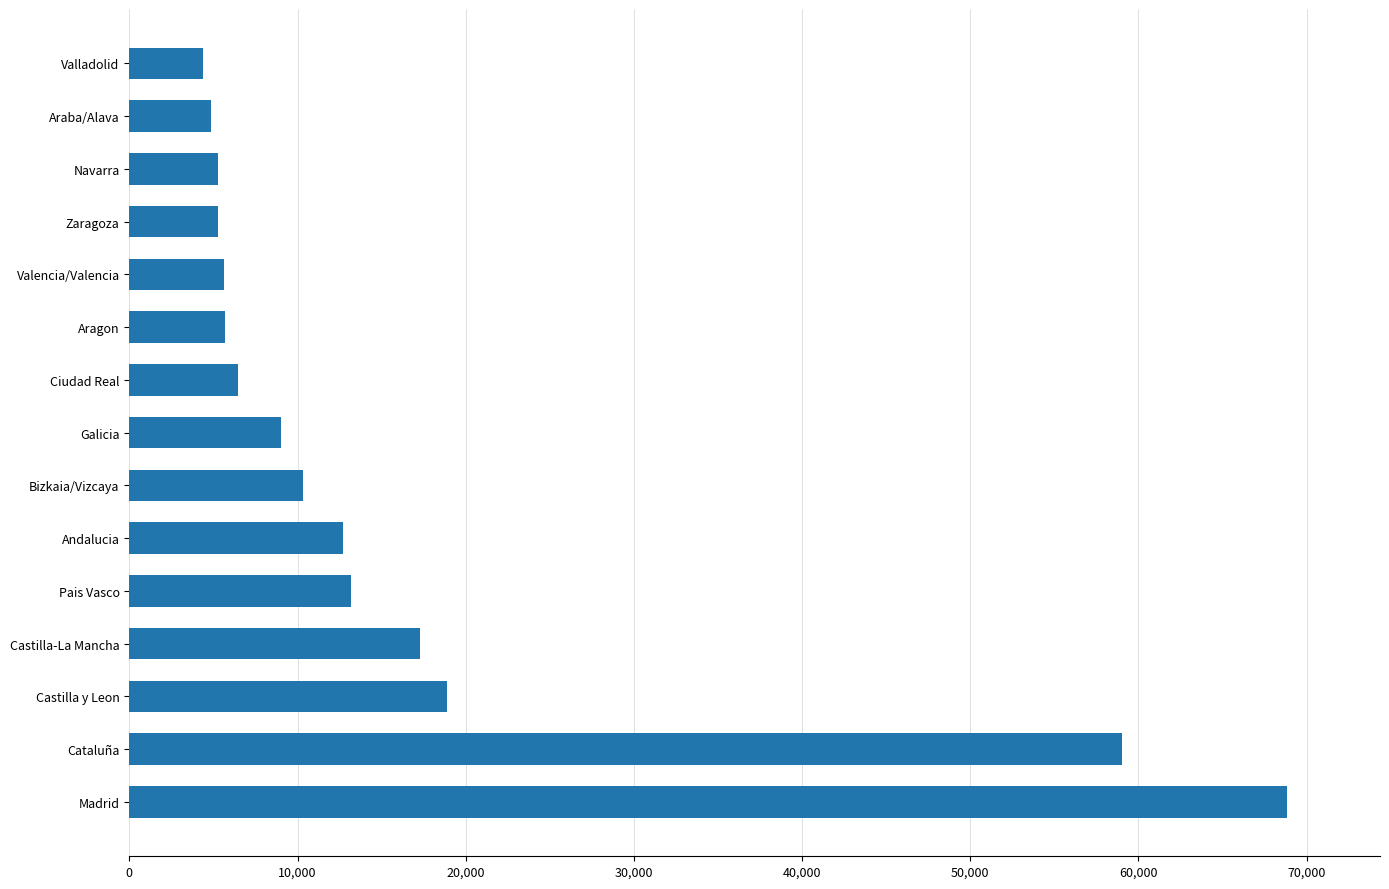

The value at Cataluña is 59019. True or false?

True